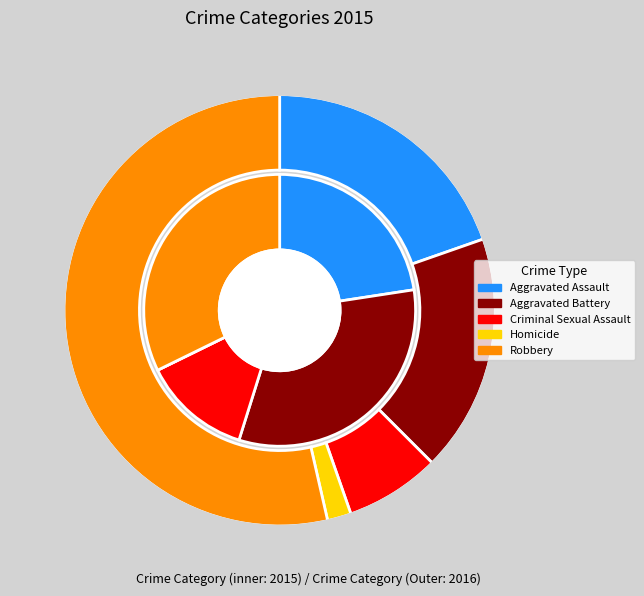

The Aggravated Assault slice represents 23% of the pie. True or false?

True